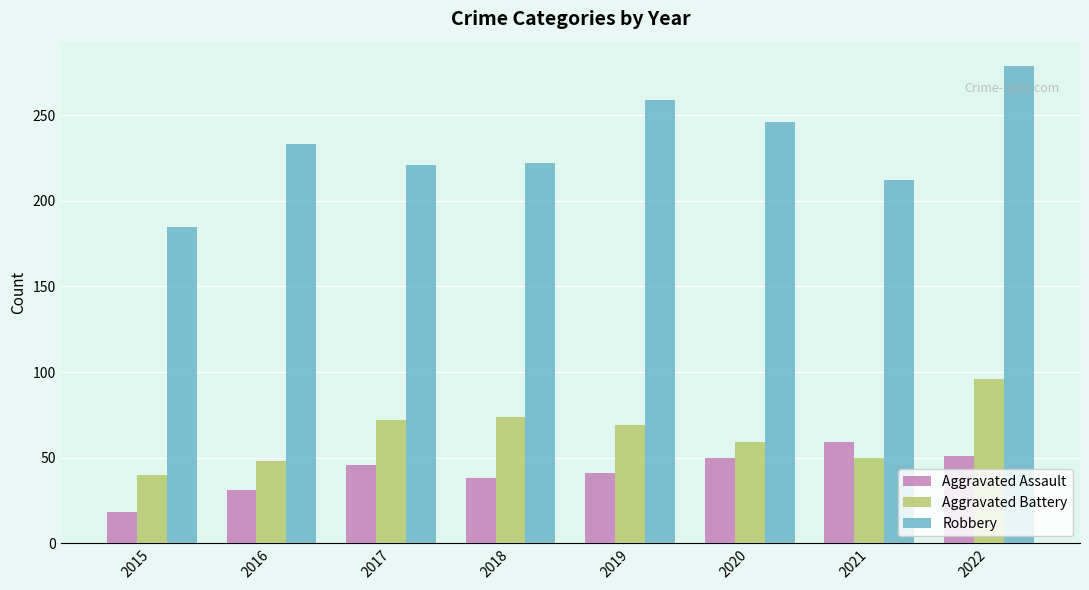

Is the value of Robbery at 2019 greater than the value of Aggravated Assault at 2018?

Yes